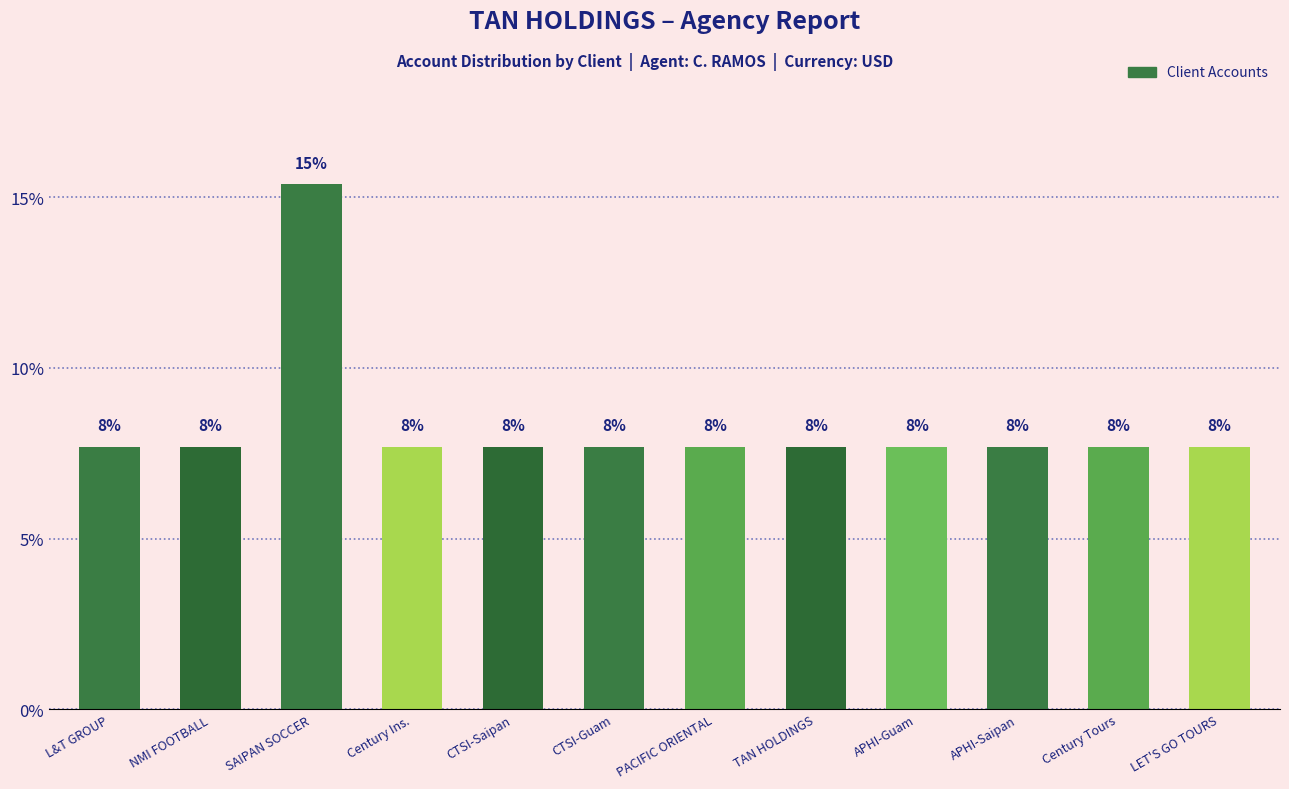

What is the maximum value shown in the chart?

15.4